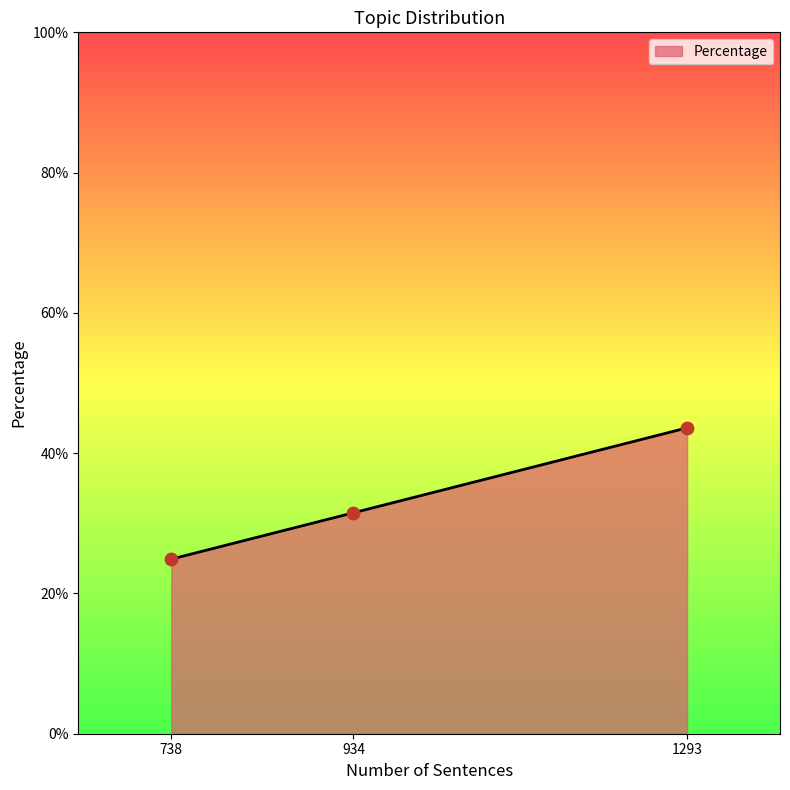

Is this an area chart (filled region under the line)?

Yes